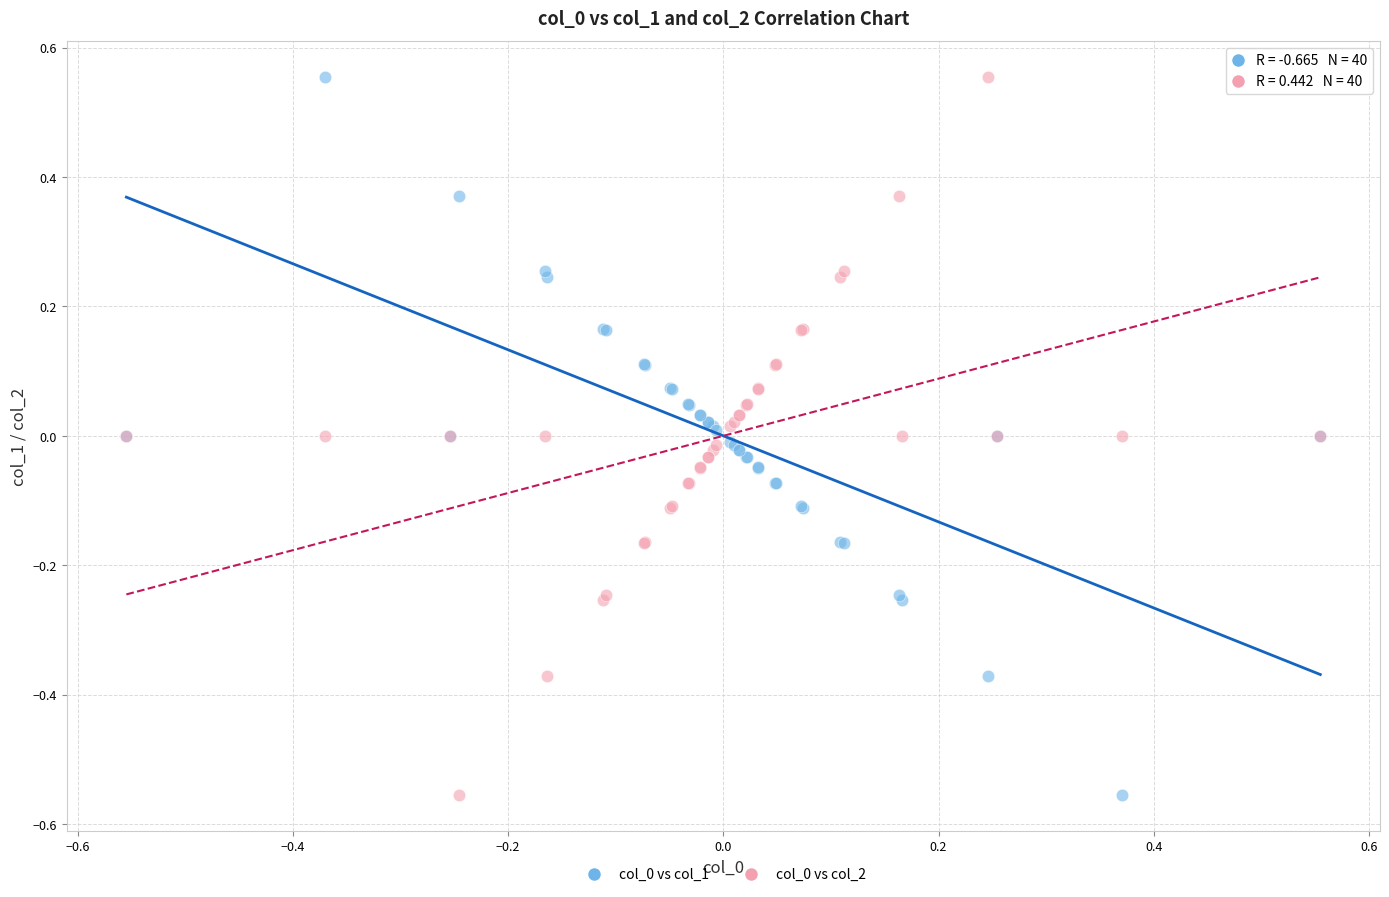

What is the X range (max minus min) for the scatter plot?

1.1